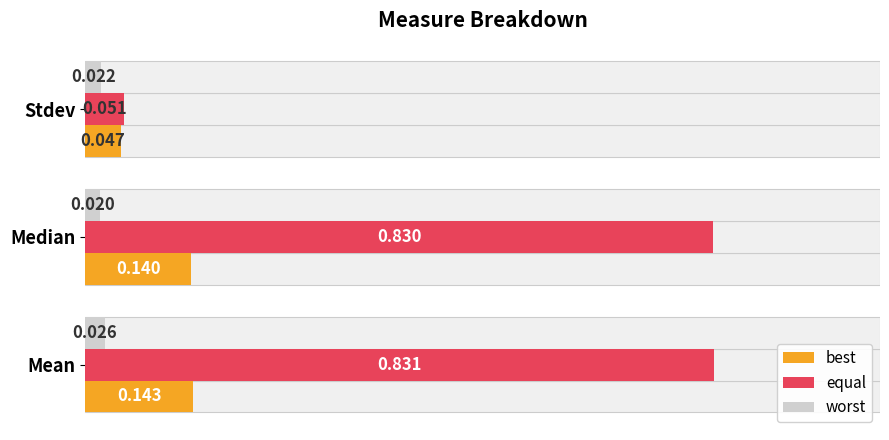

What are all the series names shown in the legend?

best, equal, worst